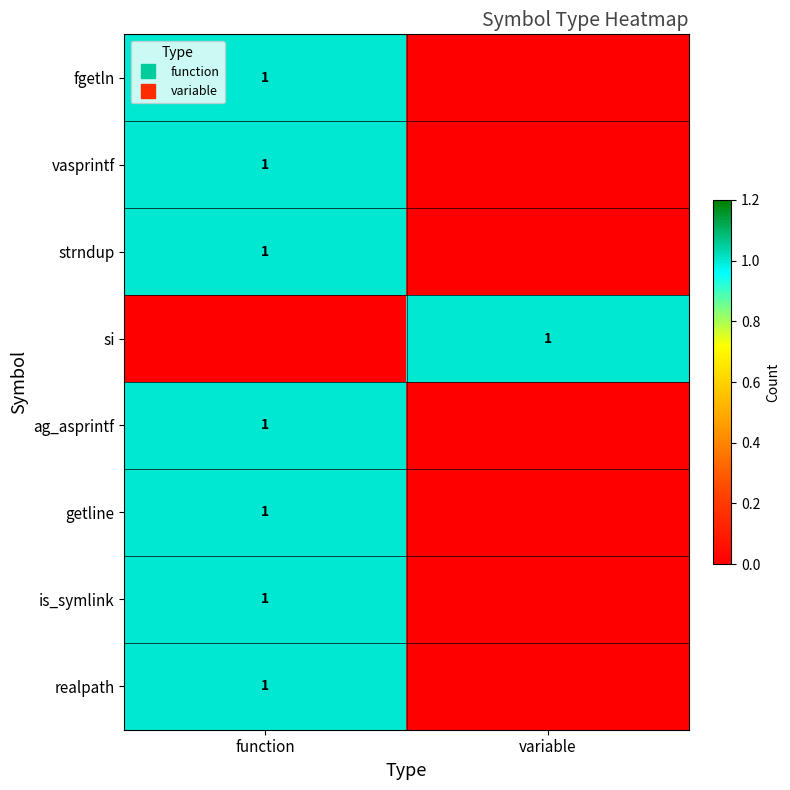

The value of is_symlink at function is 1. True or false?

True